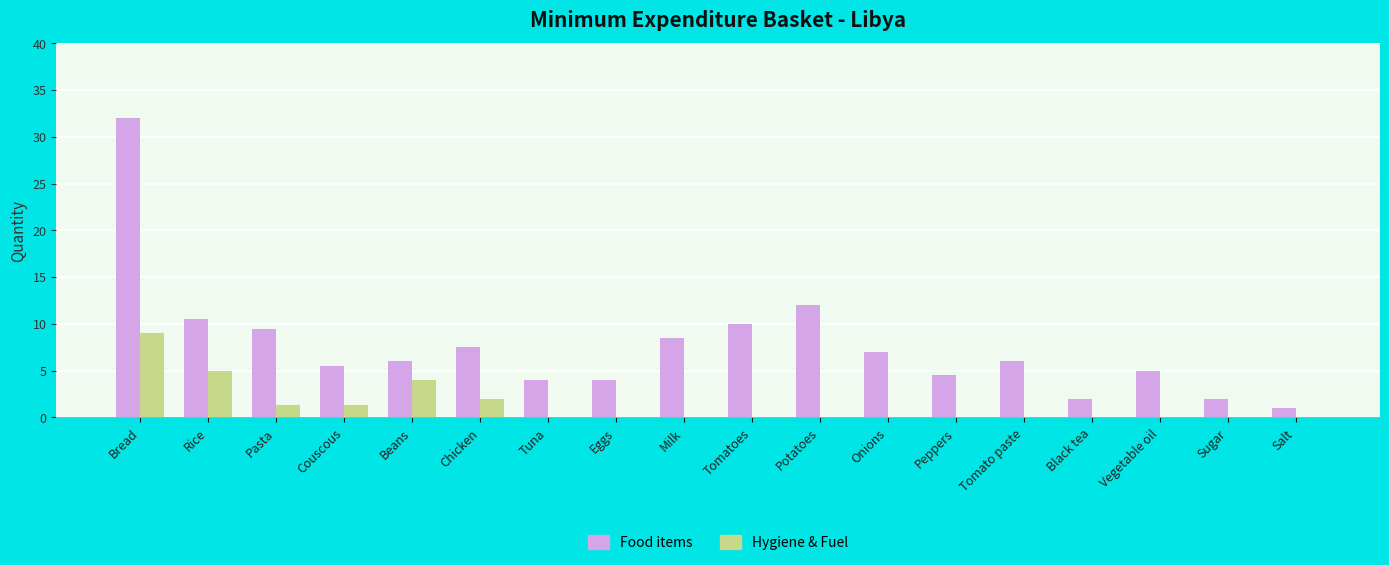

How many groups of bars are there?

18